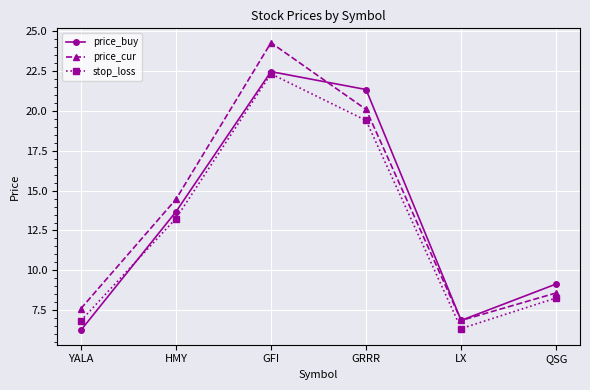

What is the average value of the price_cur series?

13.6